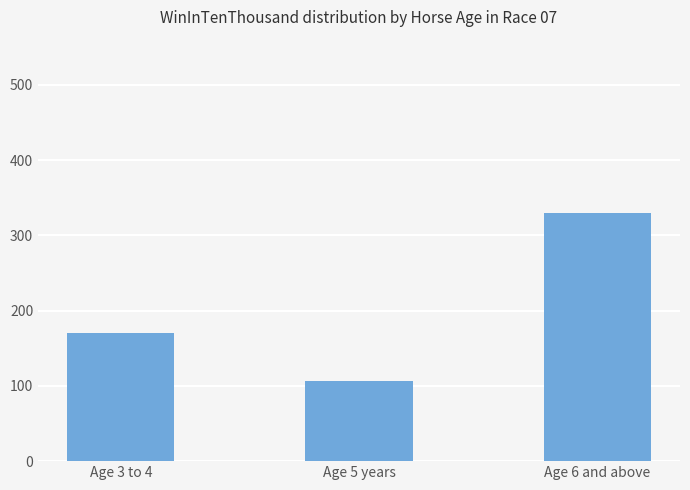

How many data points does each series have?

3